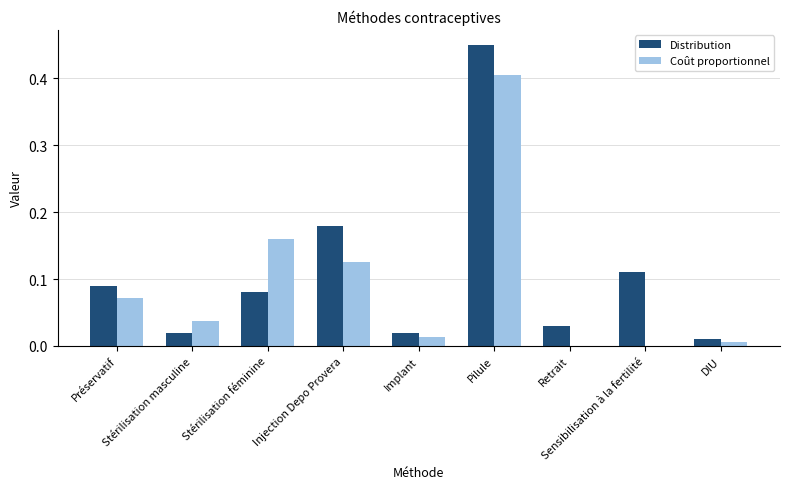

What is the sum of all Coût proportionnel values?

0.8